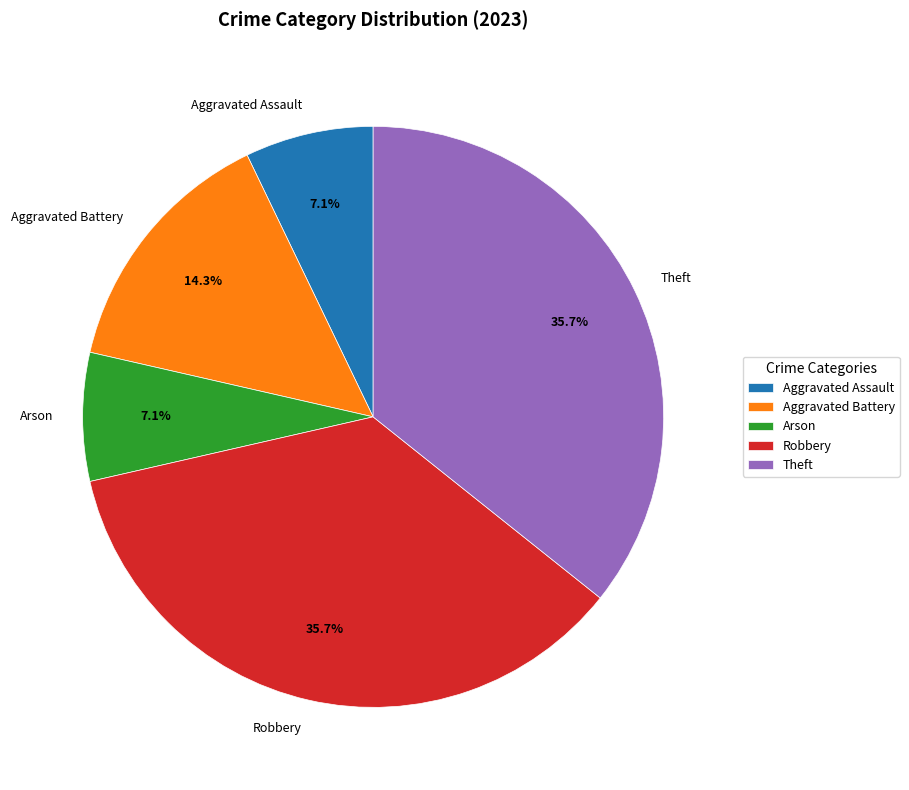

Which has a higher value, Aggravated Battery or Arson?

Aggravated Battery